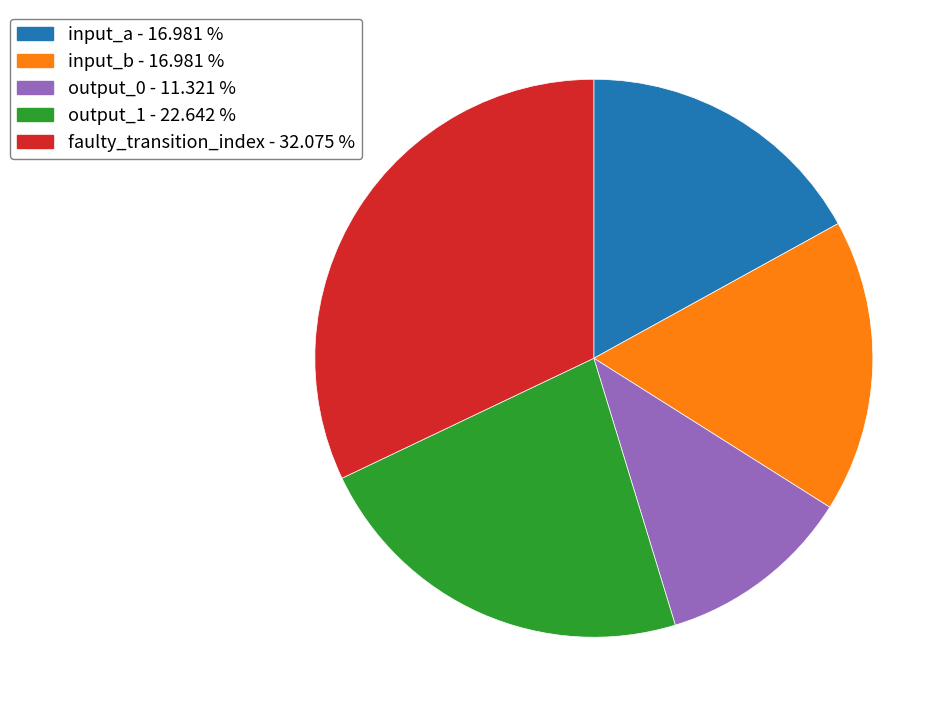

Is there any slice that represents more than half of the pie?

No